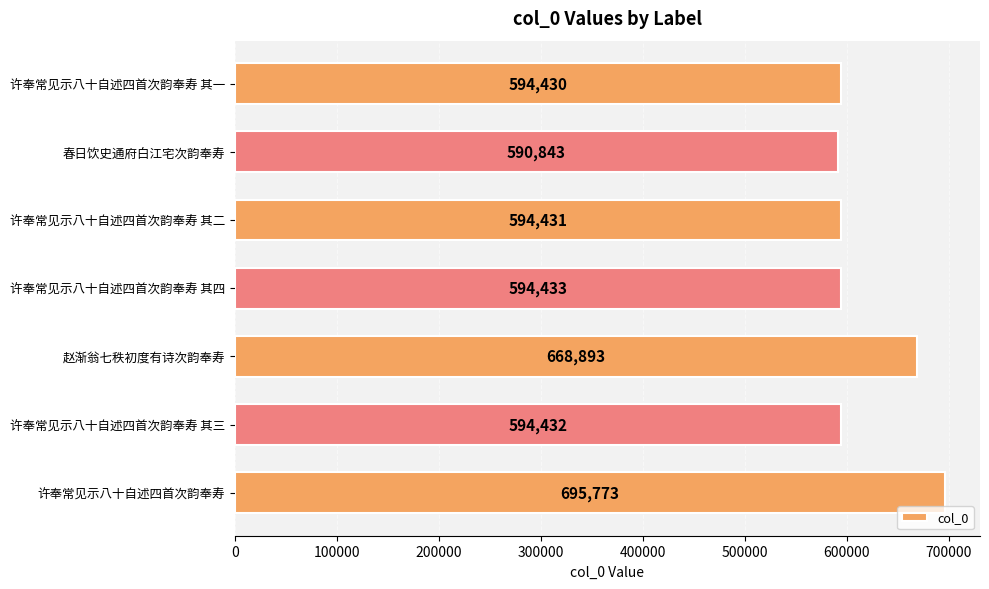

What is the maximum value shown in the chart?

695773